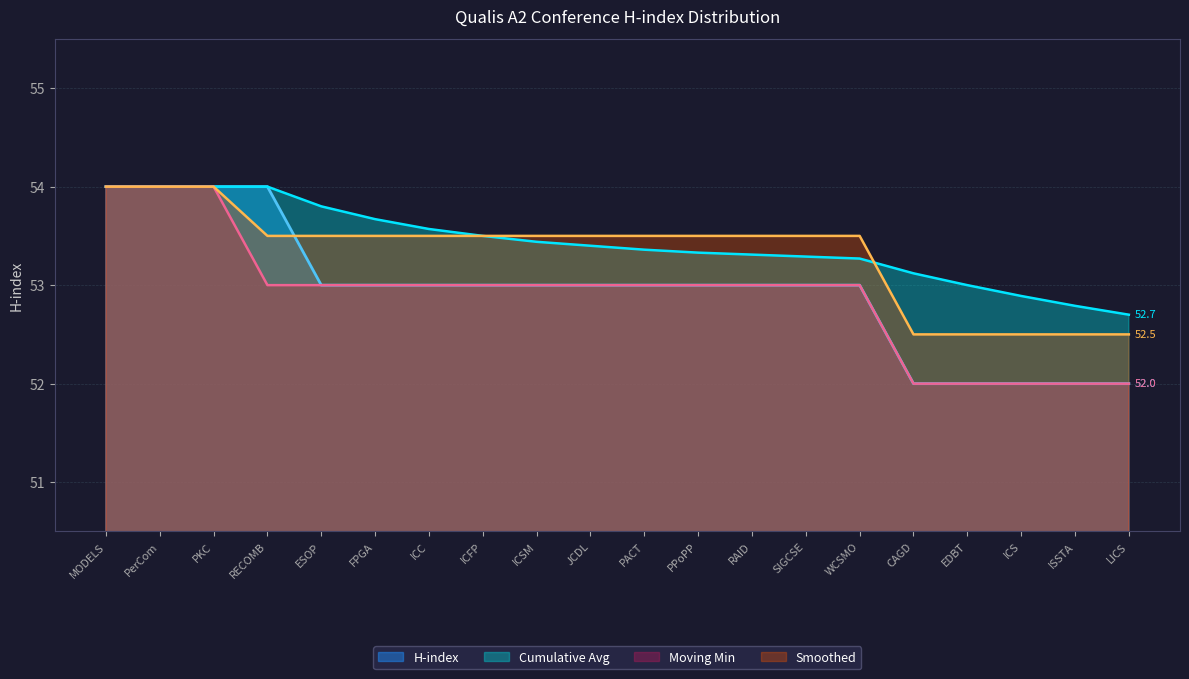

What position from the right is RECOMB?

17